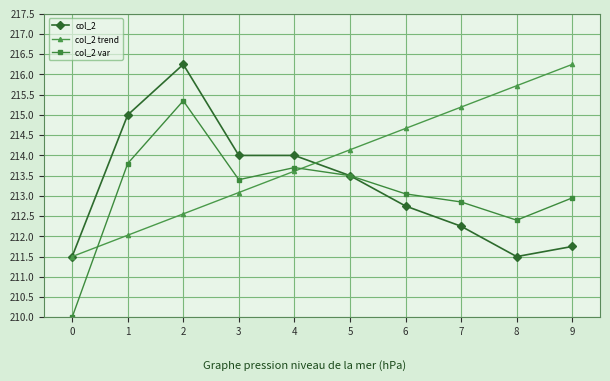

What are all the series names shown in the legend?

col_2, col_2 trend, col_2 var